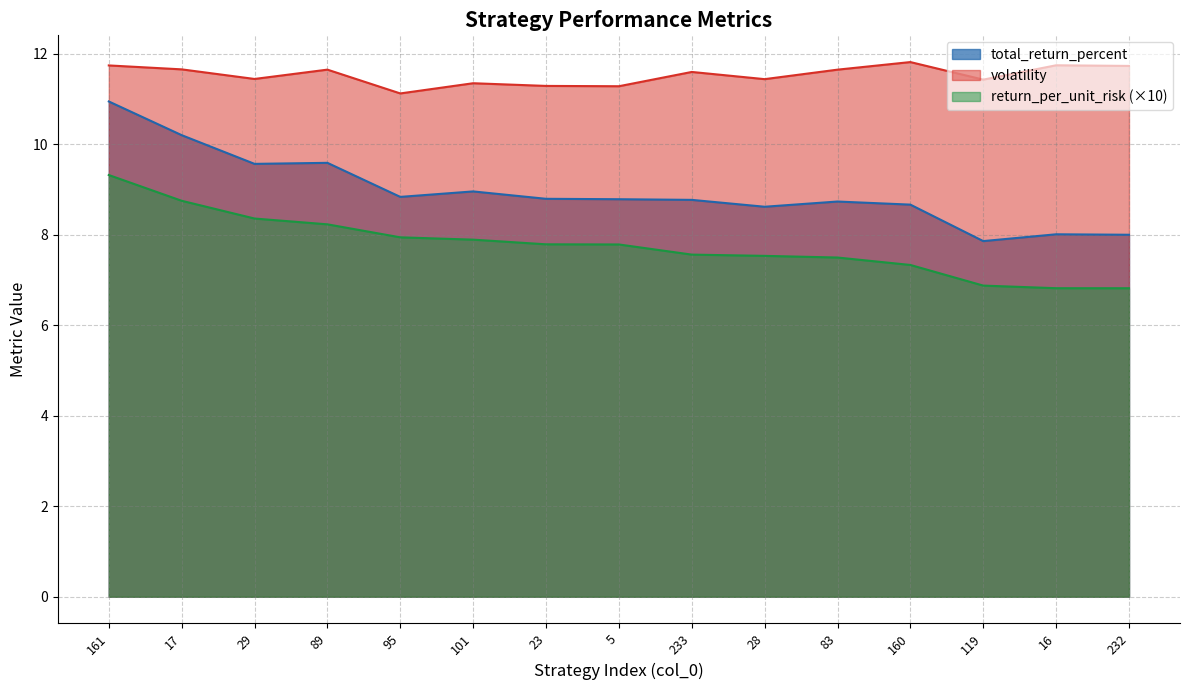

How many values in the total_return_percent series are below 8?

1